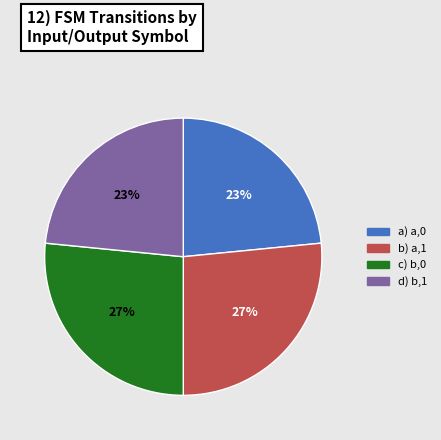

Does any single category account for the majority?

No